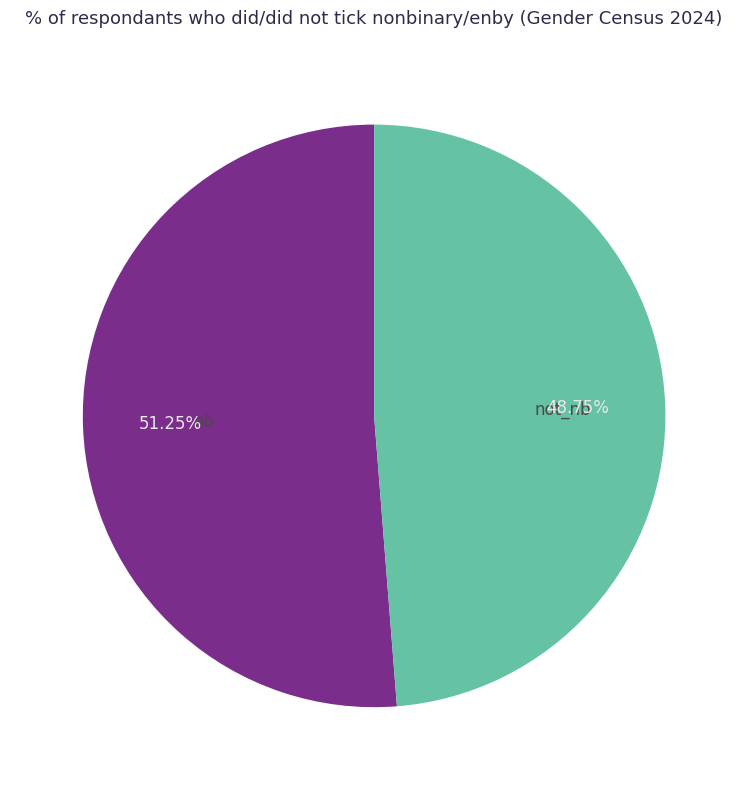

Which slice represents more than half of the pie?

nb